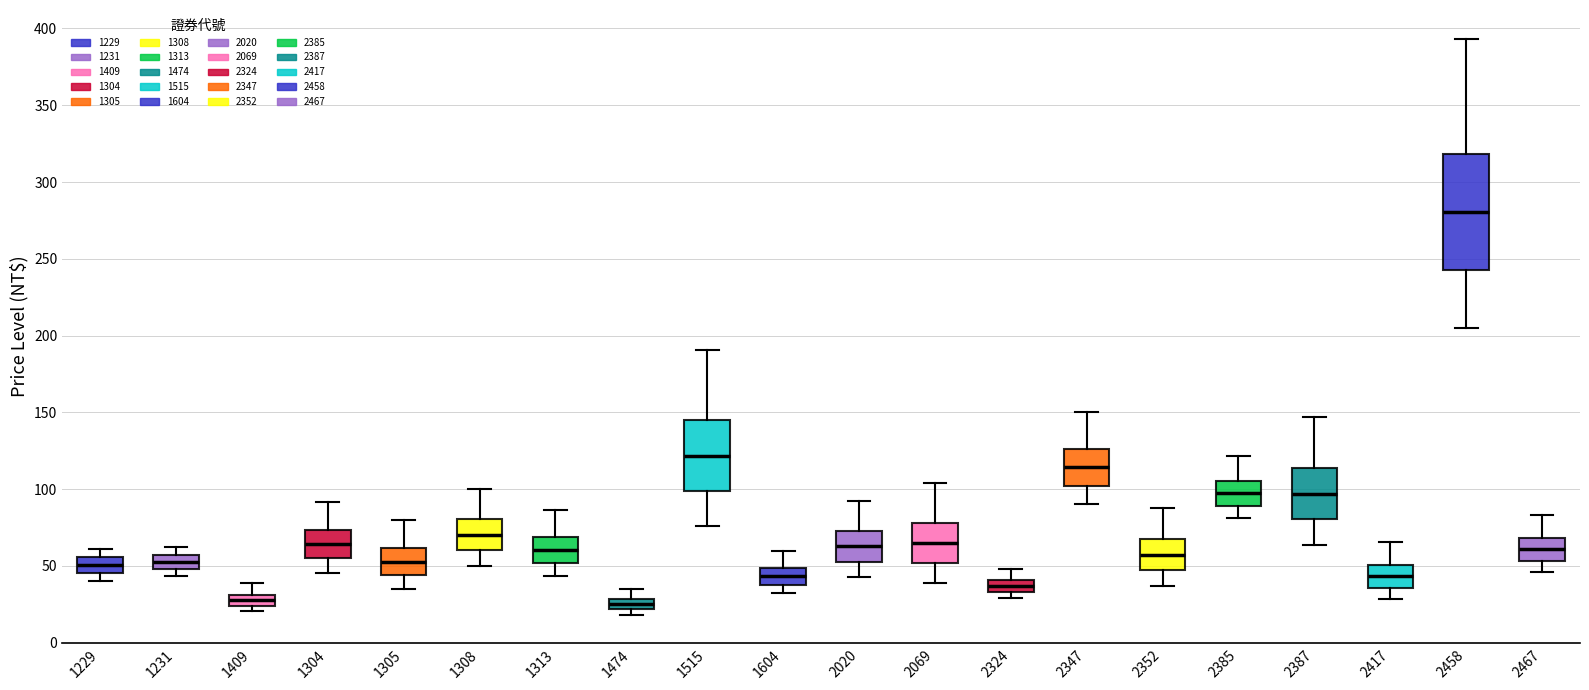

Where is the upper edge of the box at x = 2467 on the y-axis? The values are not printed on the chart, so give them approximately, as read against the axis.

70